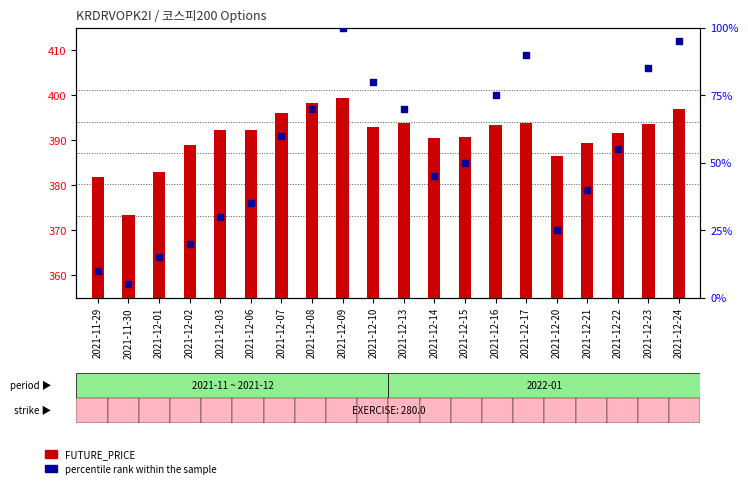

Which series has the largest Y range (max minus min)?

percentile rank within the sample